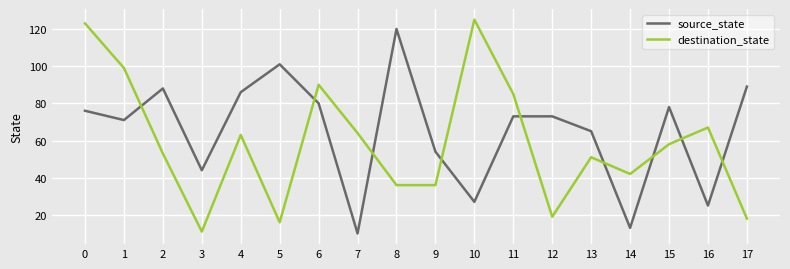

Between 2 and 12, which series saw the biggest shift?

destination_state